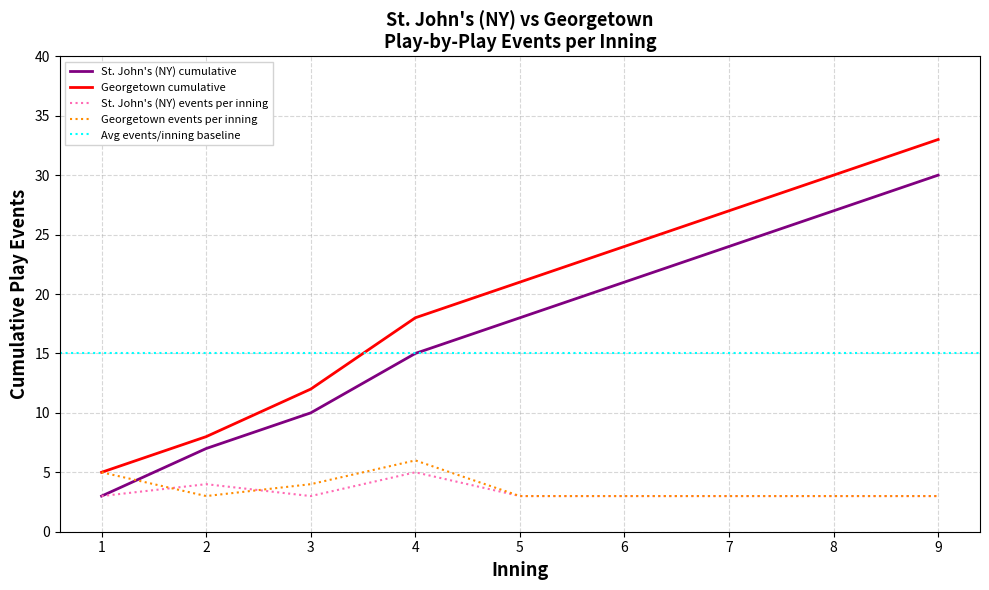

Is this an area chart (filled region under the line)?

No